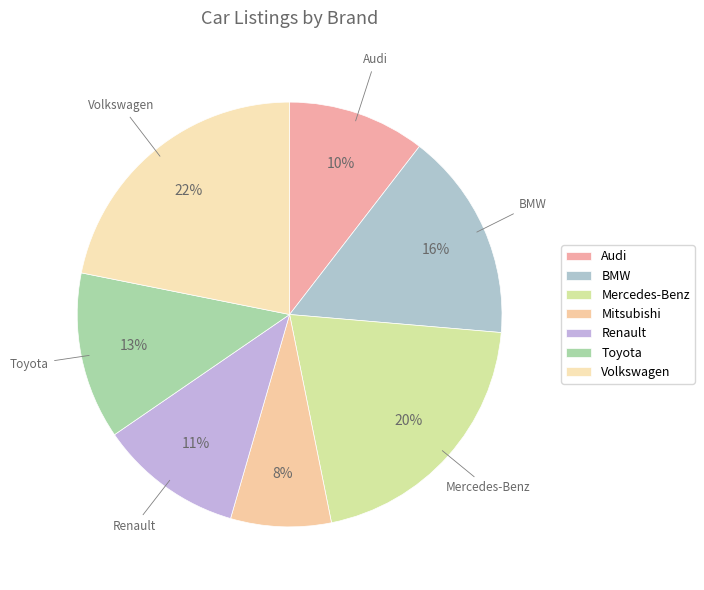

What portion of the pie excludes BMW?

84.1%